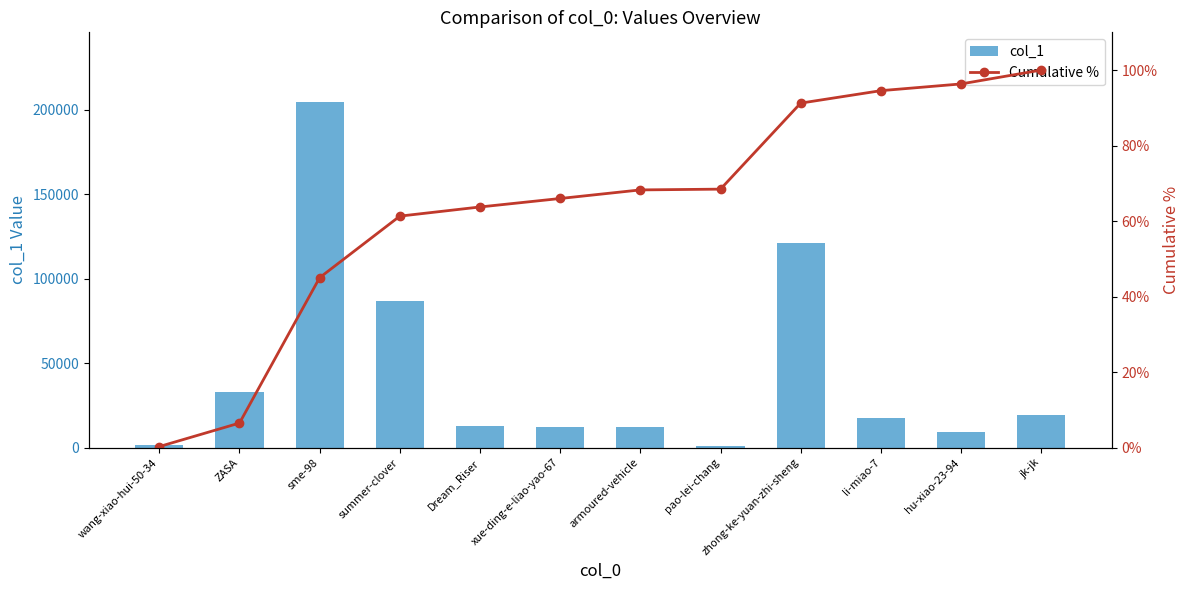

Which category has the highest value across all series?

sme-98